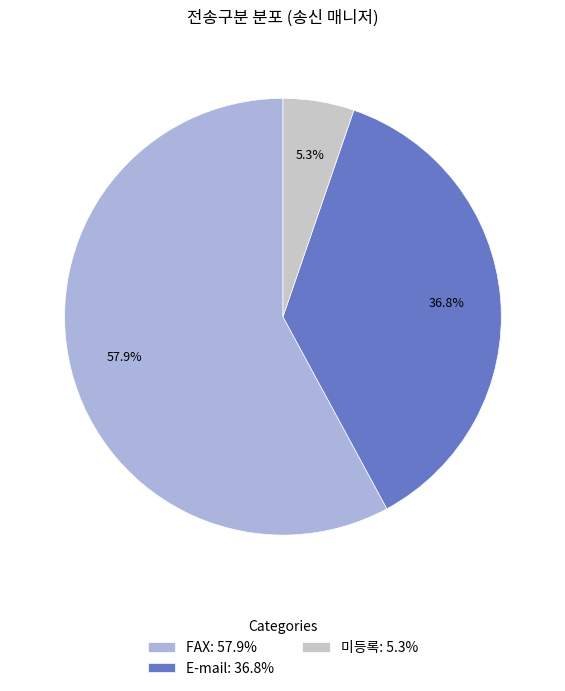

Which slice is the largest?

FAX: 57.9%